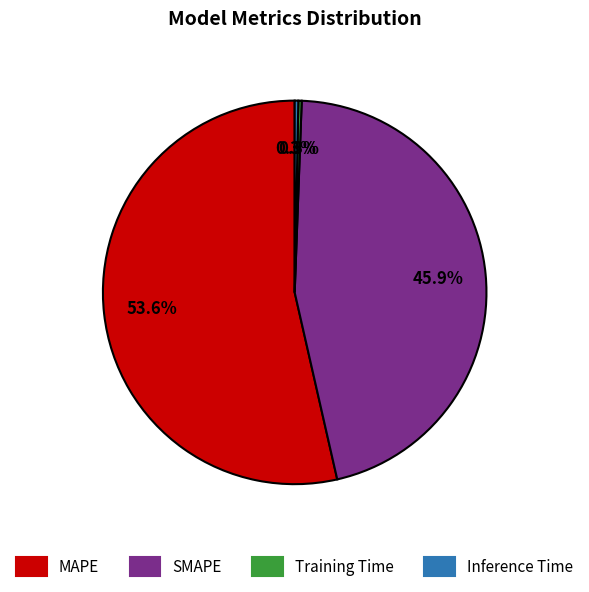

Which slice is the largest?

MAPE